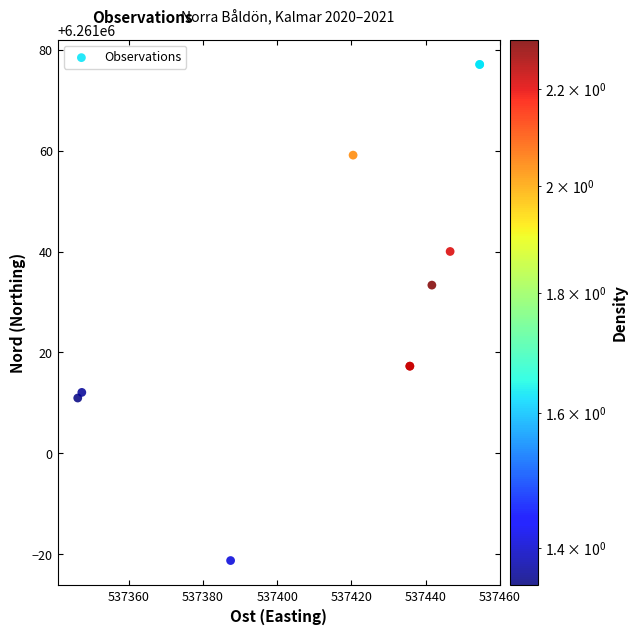

What Y value in the scatter plot is closest to 6261027?

6261033.3